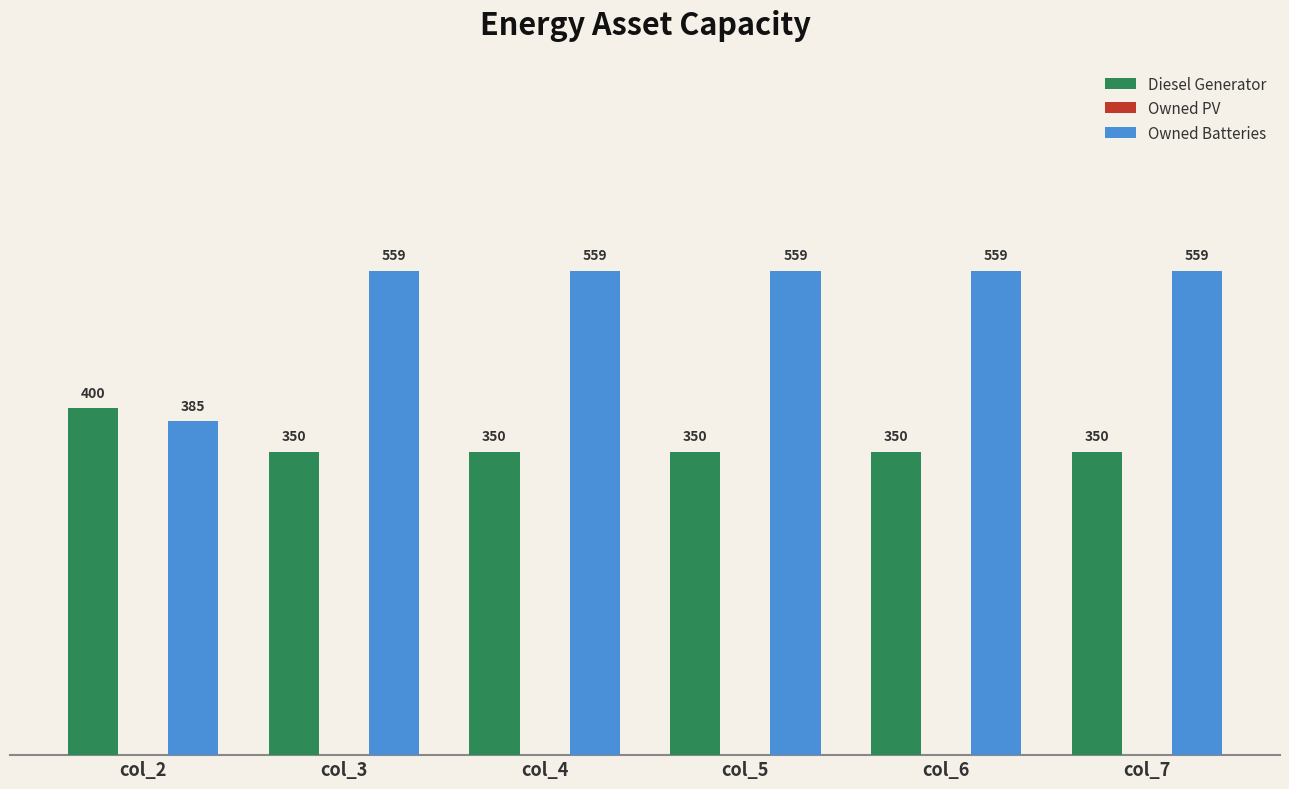

Does the chart contain any negative values?

No